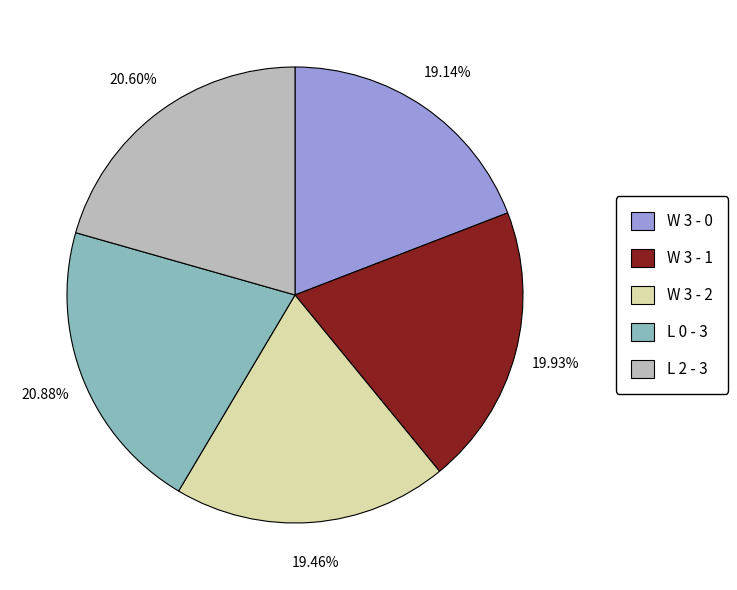

Is the sum of W 3 - 2 and L 0 - 3 greater than half?

No